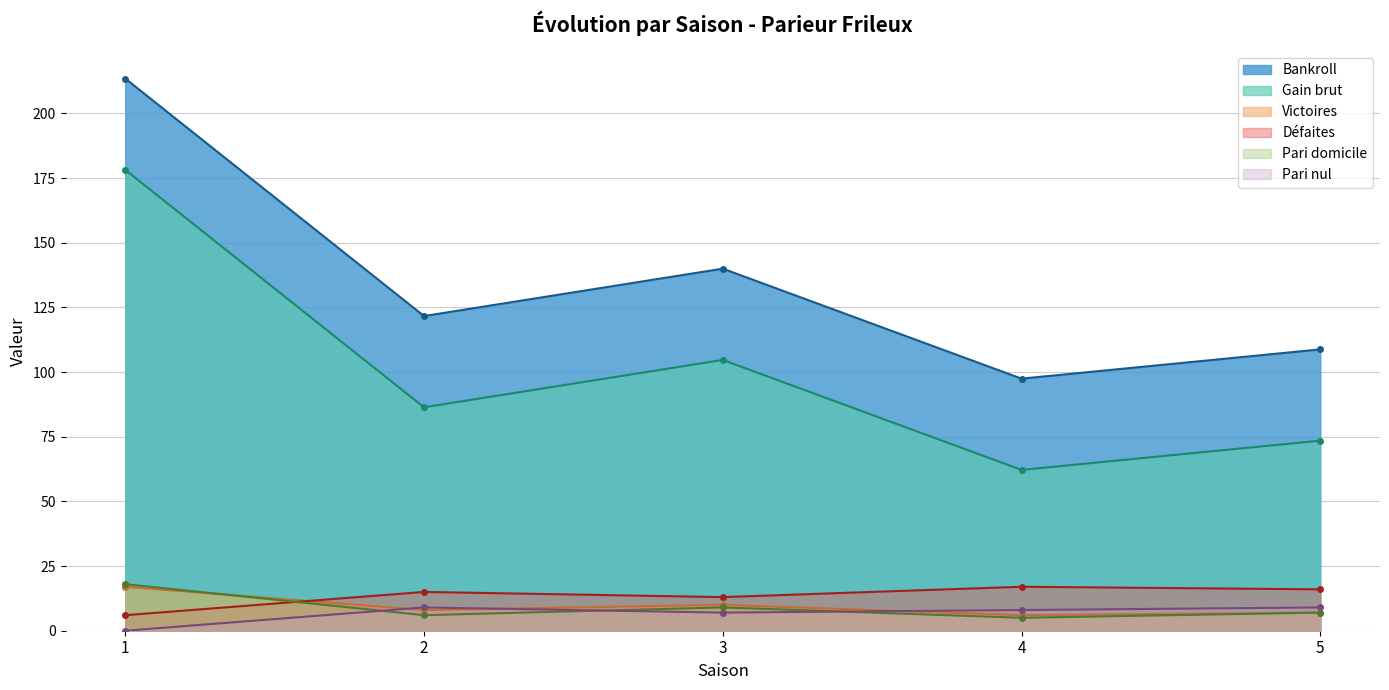

What is the sum of the Défaites values at 1 and 4?

23.0